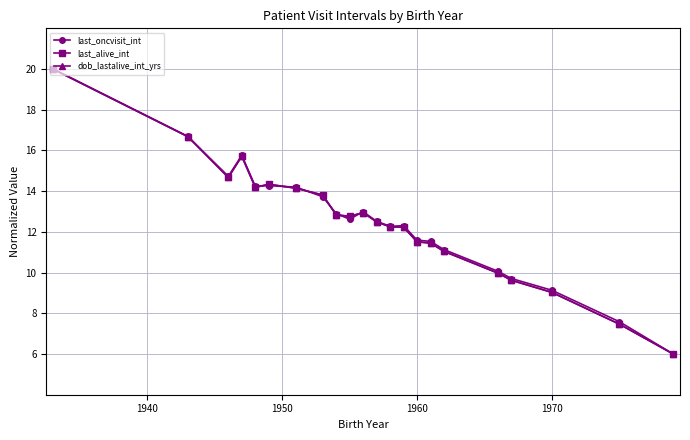

What is the highest value of the last_oncvisit_int series?

20.0